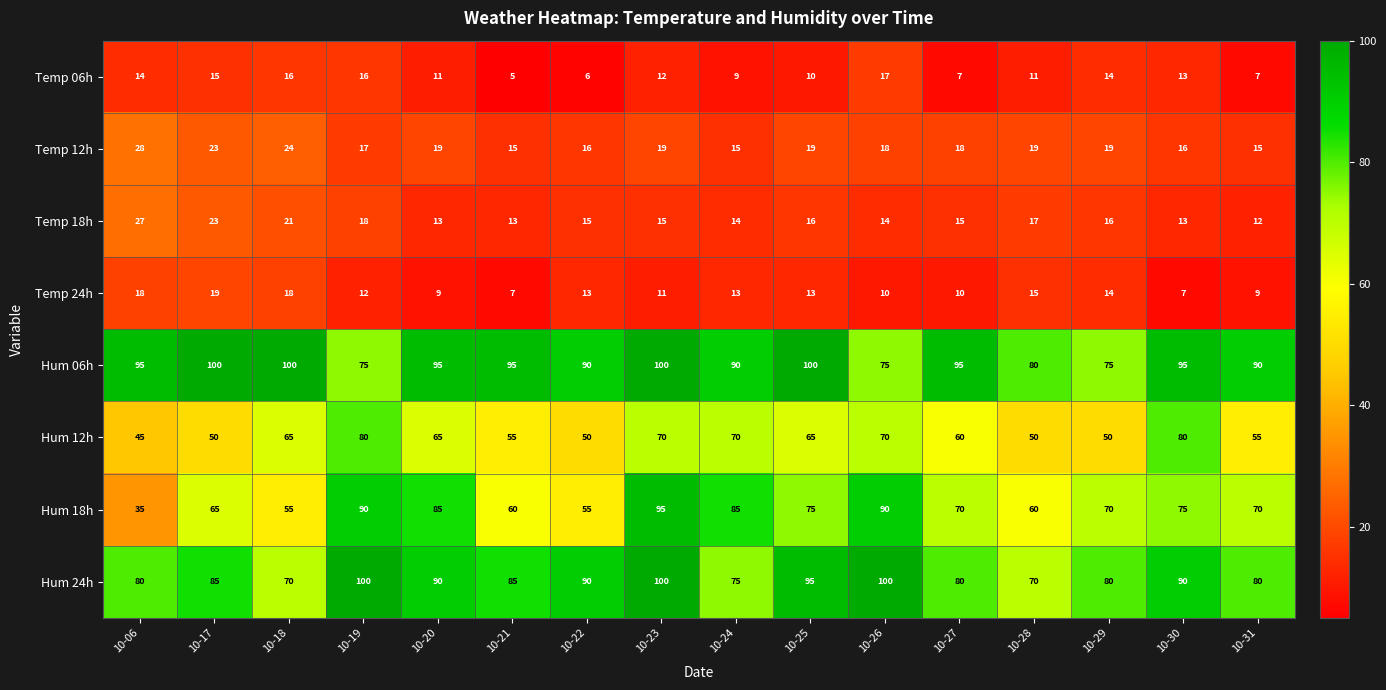

What is the difference between the maximum and minimum values in the Temp 12h series?

13